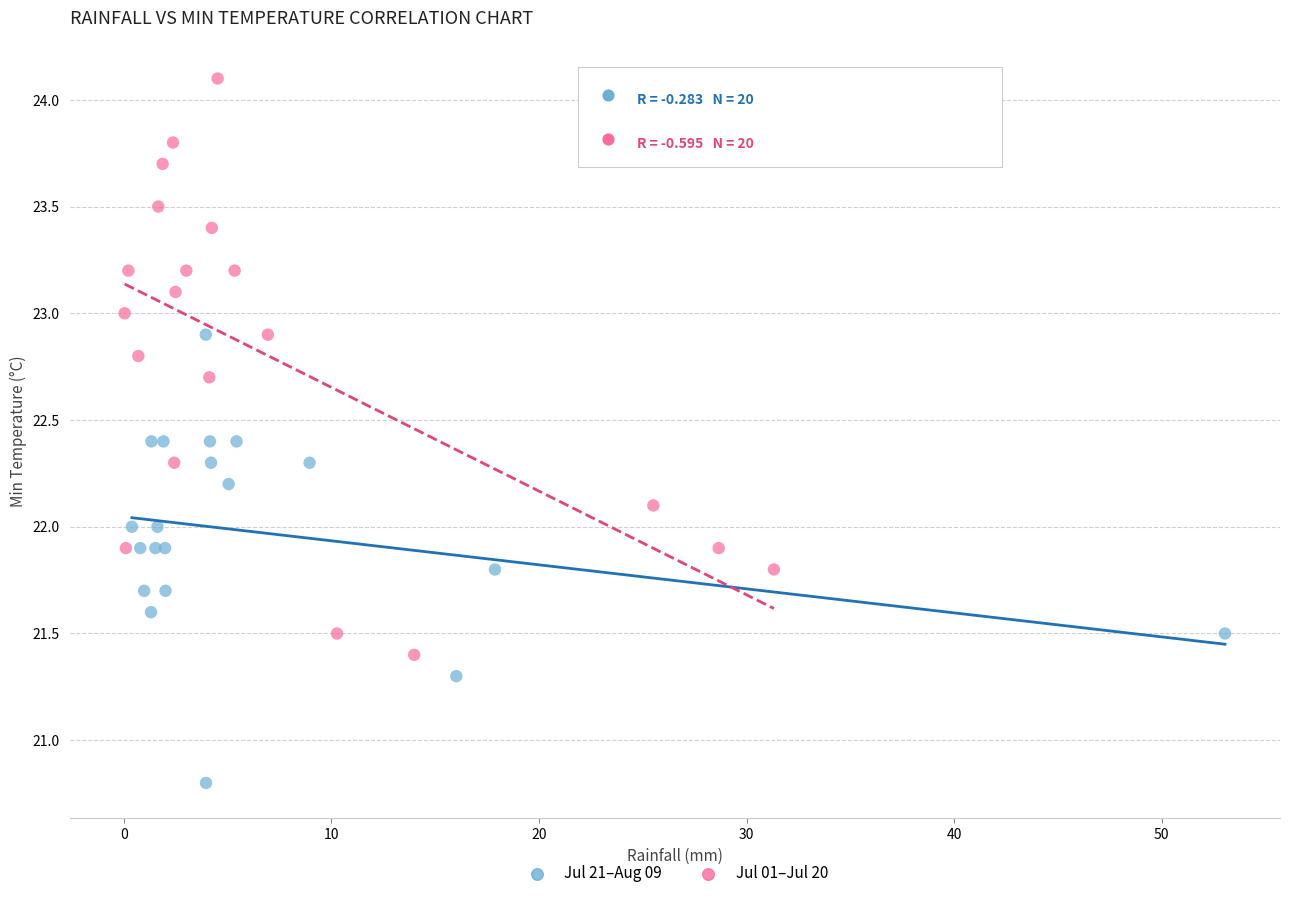

Which series has the widest spread of Y values?

Jul 01–Jul 20